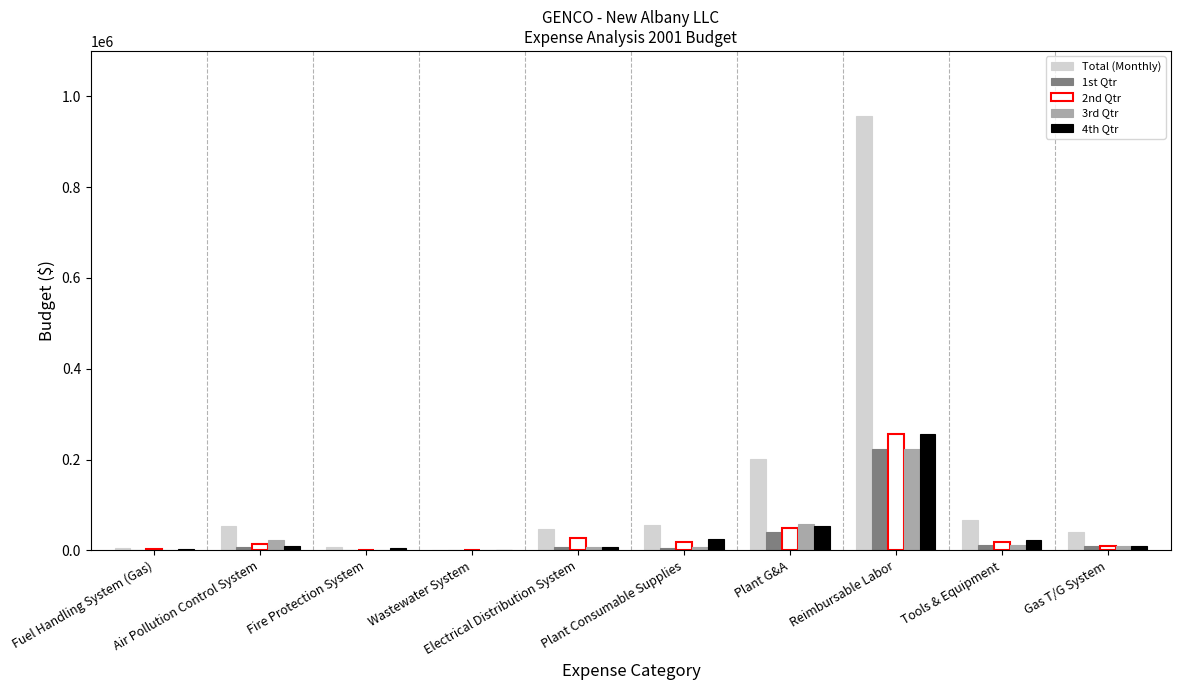

Which series has the widest spread of values?

Total (Monthly)